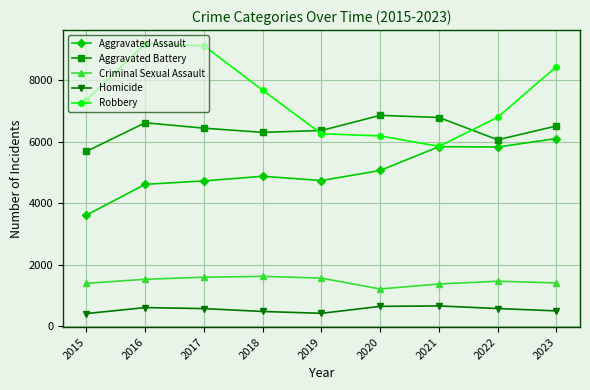

True or false: Criminal Sexual Assault has more than 0 points higher than both neighbors.

True